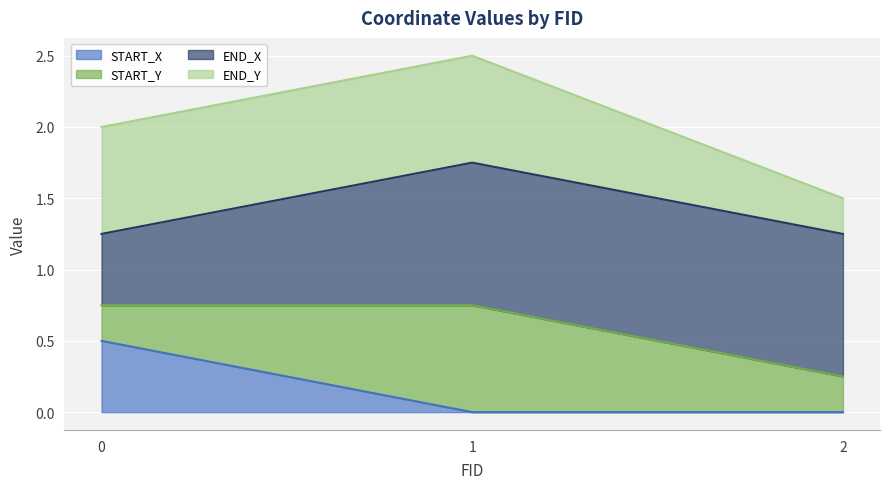

Between 1 and 2, which is larger?

1